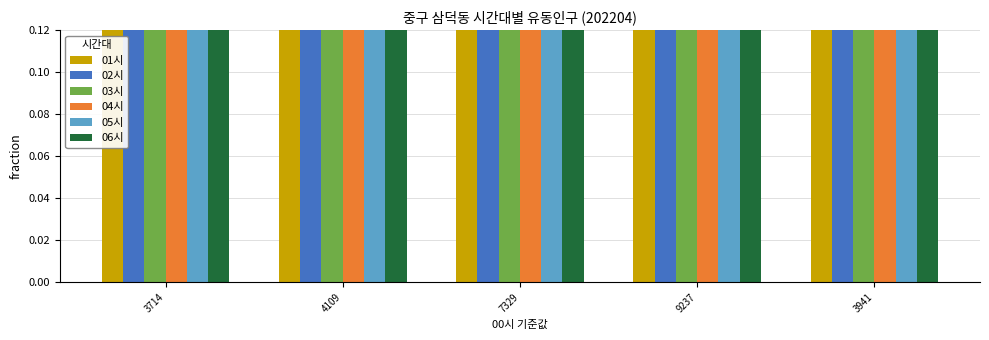

What is the lowest value of the 04시 series?

0.3